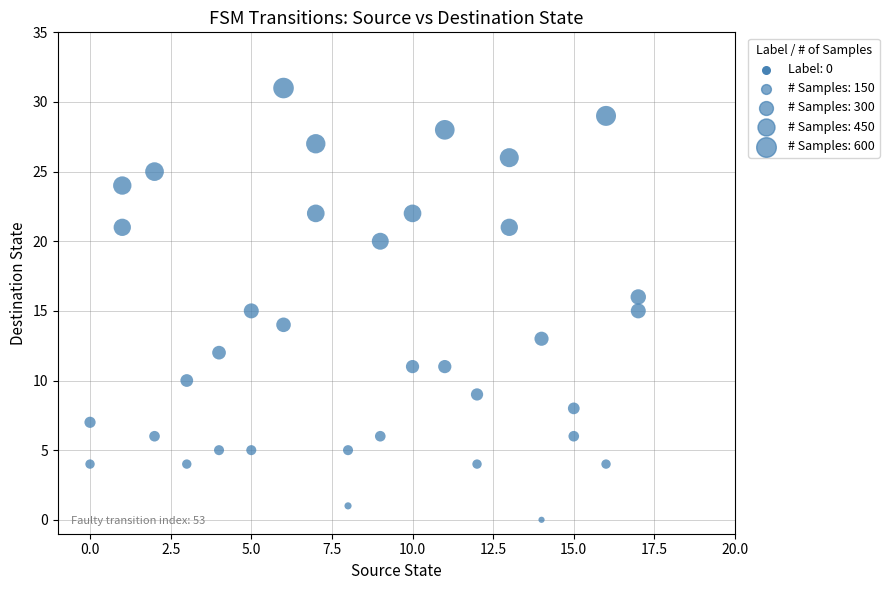

What is the range of X values (max minus min)?

17